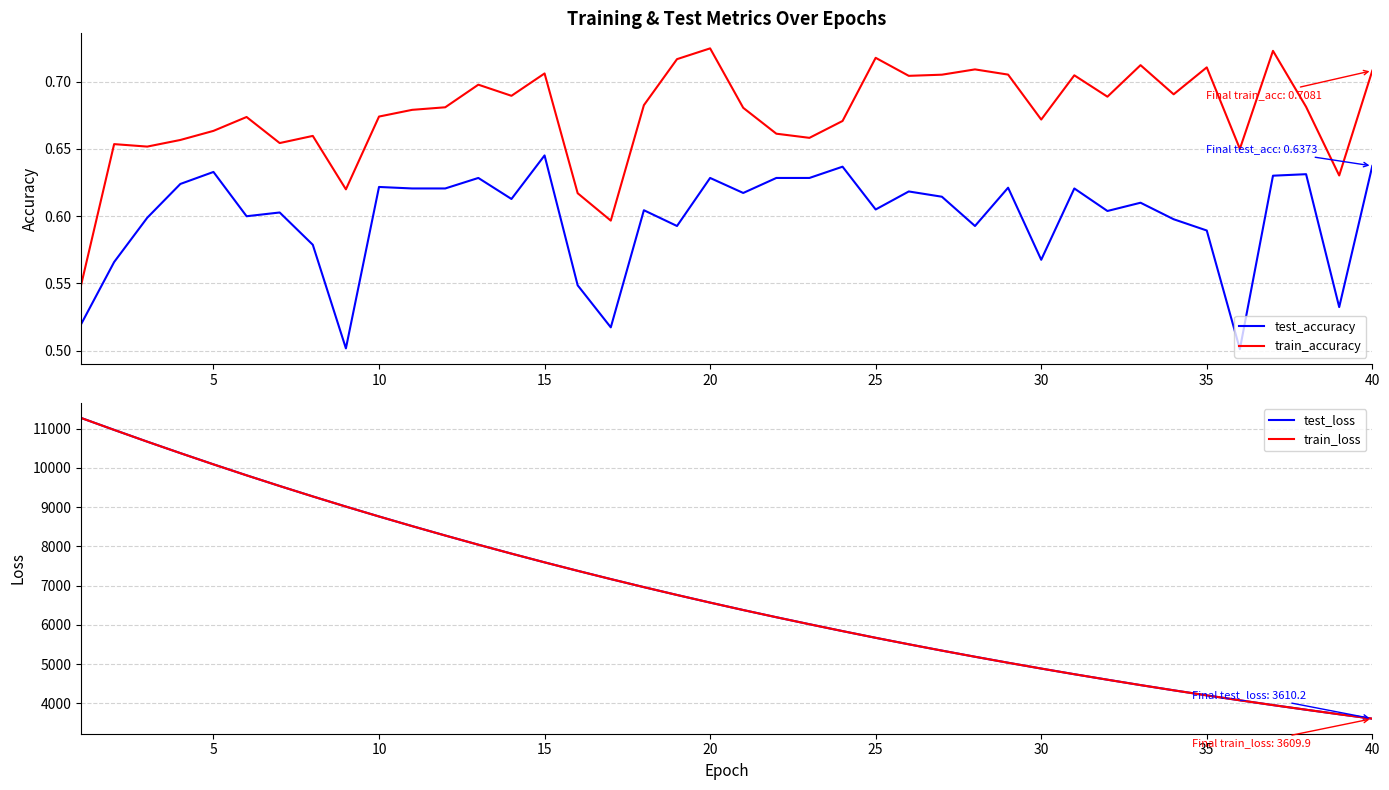

What is the highest value of the train_loss series?

11275.5